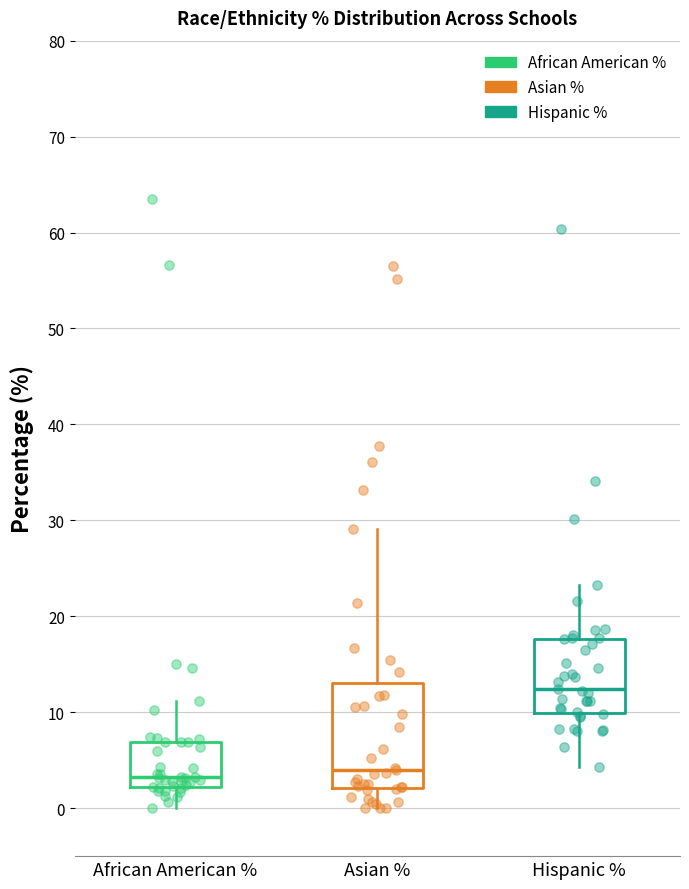

Where is the lower edge of the box for Hispanic % on the y-axis? The values are not printed on the chart, so give them approximately, as read against the axis.

10